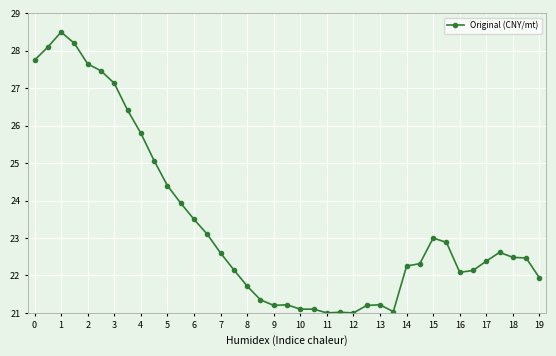

What is the average value?

23.4